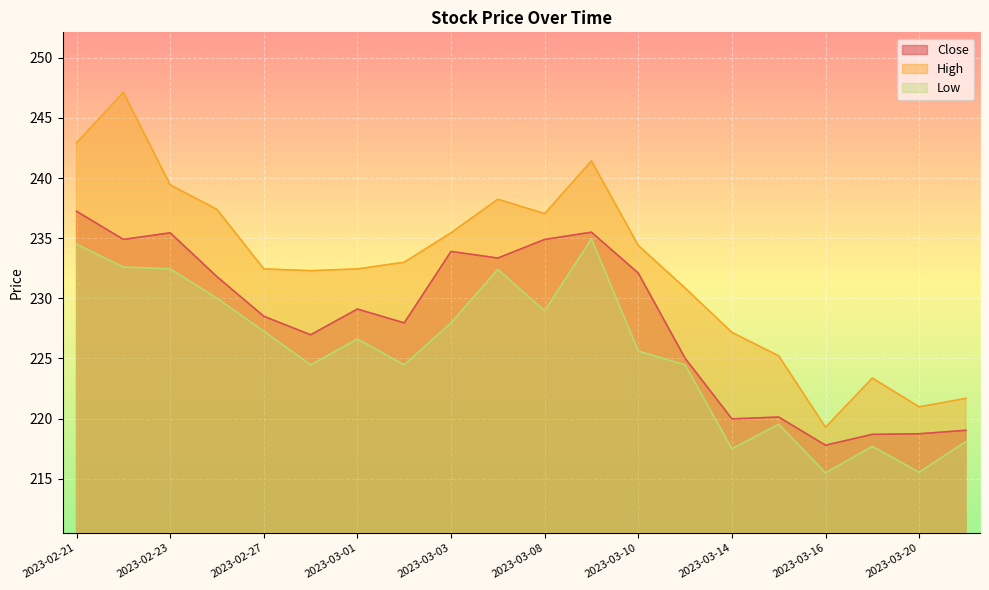

List the labels in order of High value, smallest first.

2023-03-16, 2023-03-20, 2023-03-21, 2023-03-17, 2023-03-15, 2023-03-14, 2023-03-13, 2023-02-28, 2023-02-27, 2023-03-01, 2023-03-02, 2023-03-10, 2023-03-03, 2023-03-08, 2023-02-24, 2023-03-06, 2023-02-23, 2023-03-09, 2023-02-21, 2023-02-22